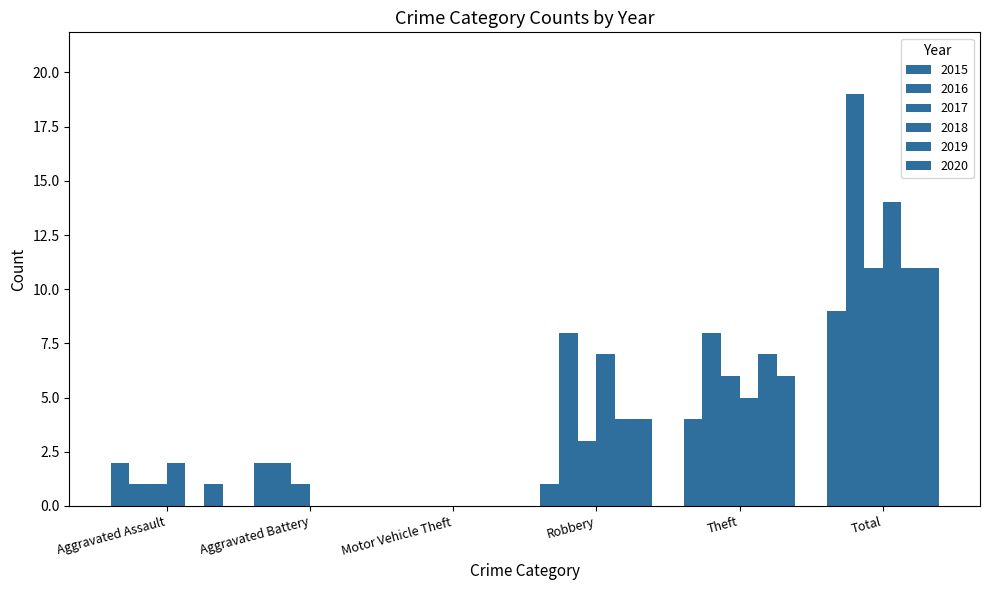

How many distinct data groups are displayed?

6